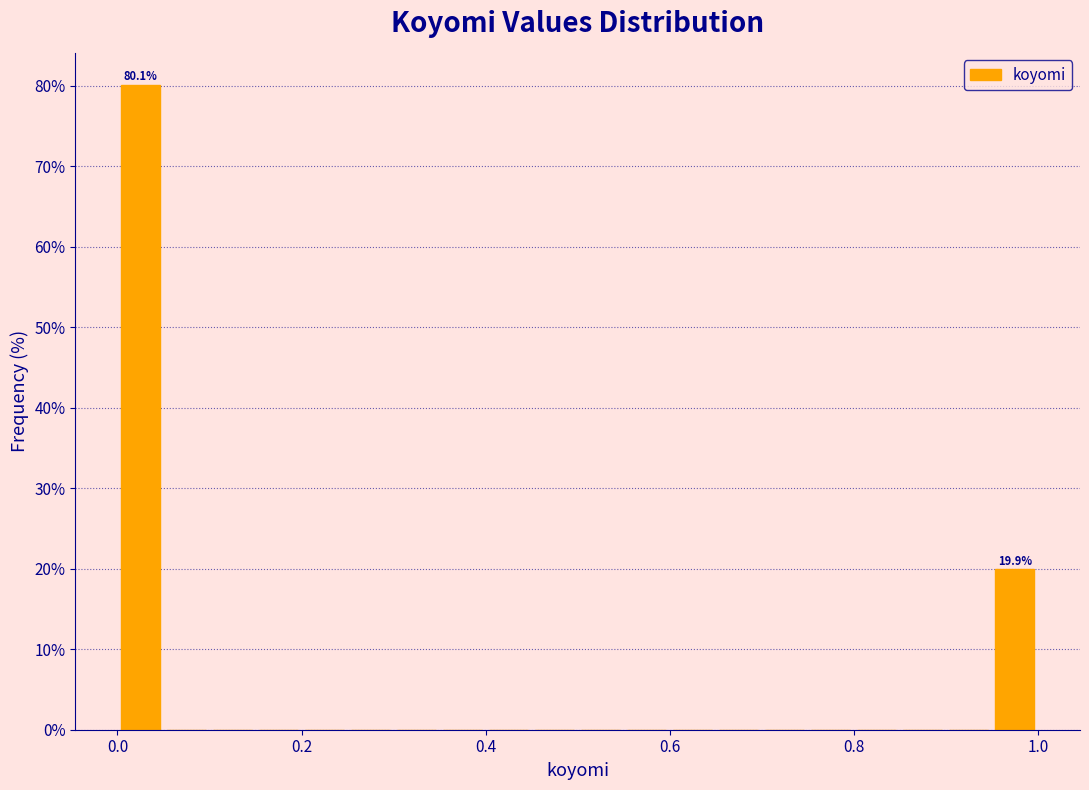

Read against the x-axis, roughly where is the centre of the tallest bar?

0.02